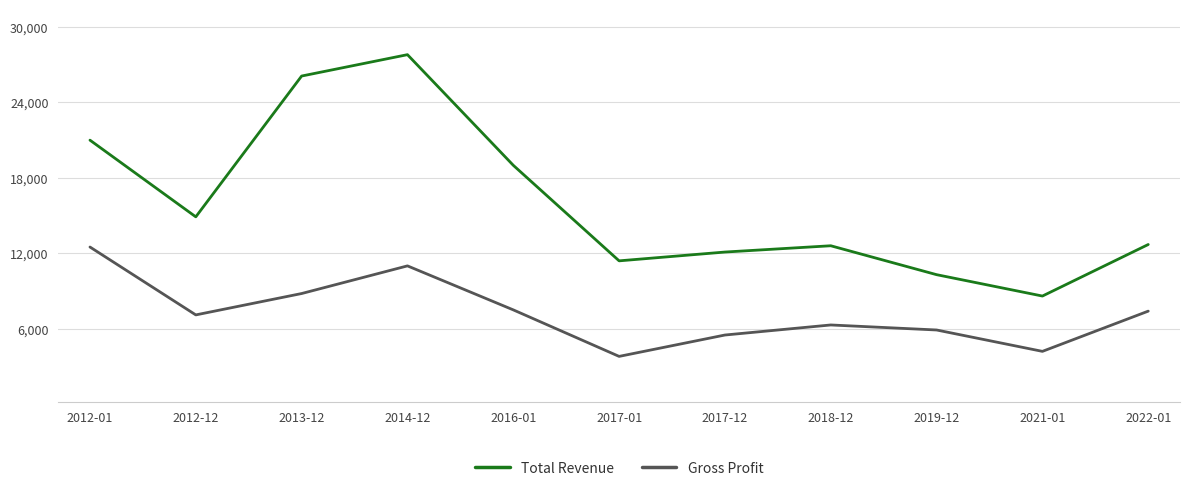

True or false: Gross Profit and Total Revenue cross at least once.

False